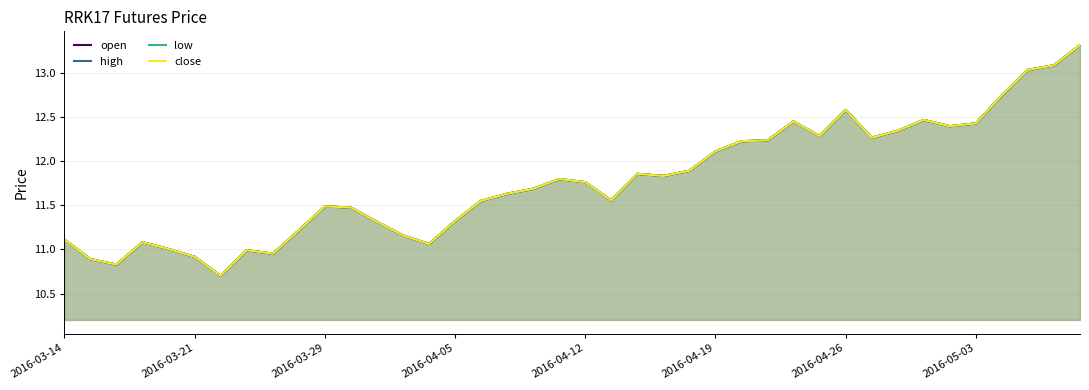

What is the value of the low point at the 31st from the left?

12.6